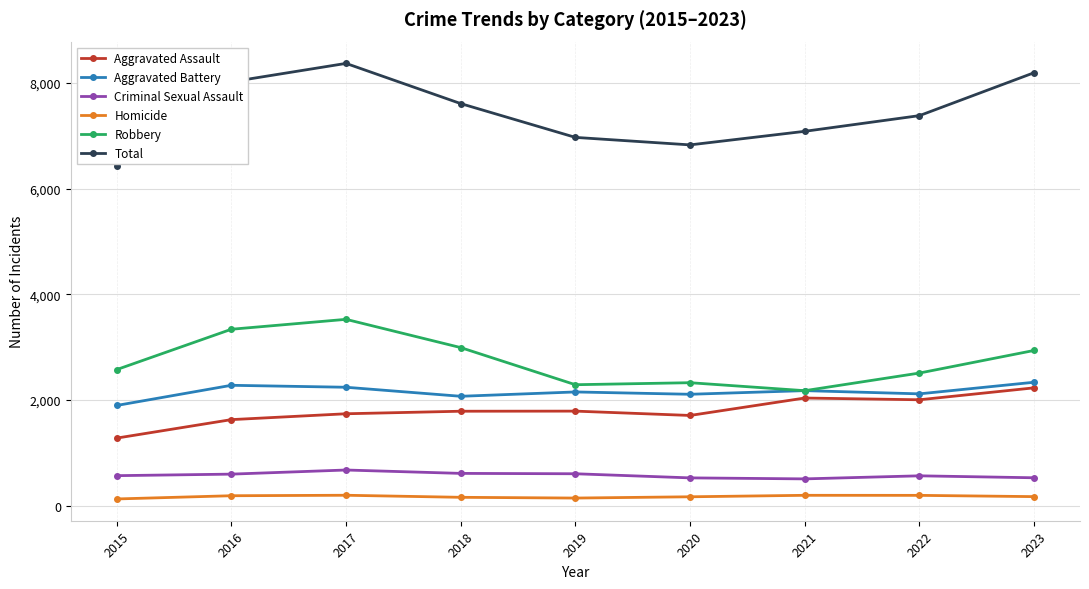

Which series has the largest total across all categories?

Total